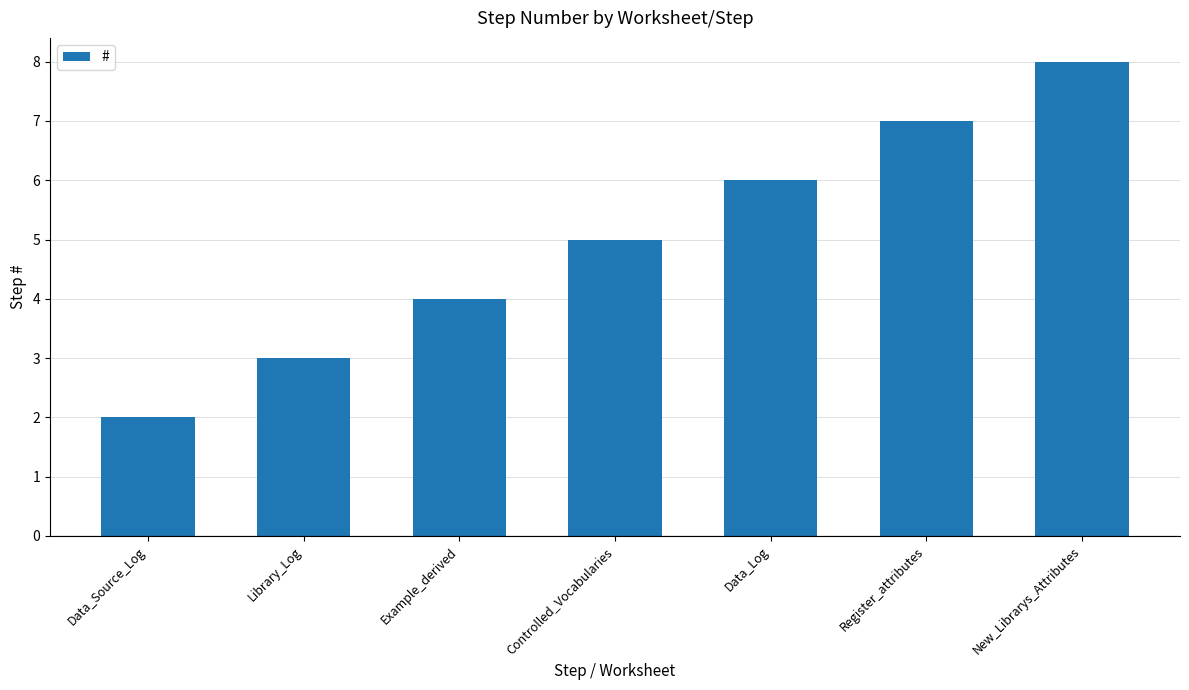

The value at Example_derived is 4. True or false?

True